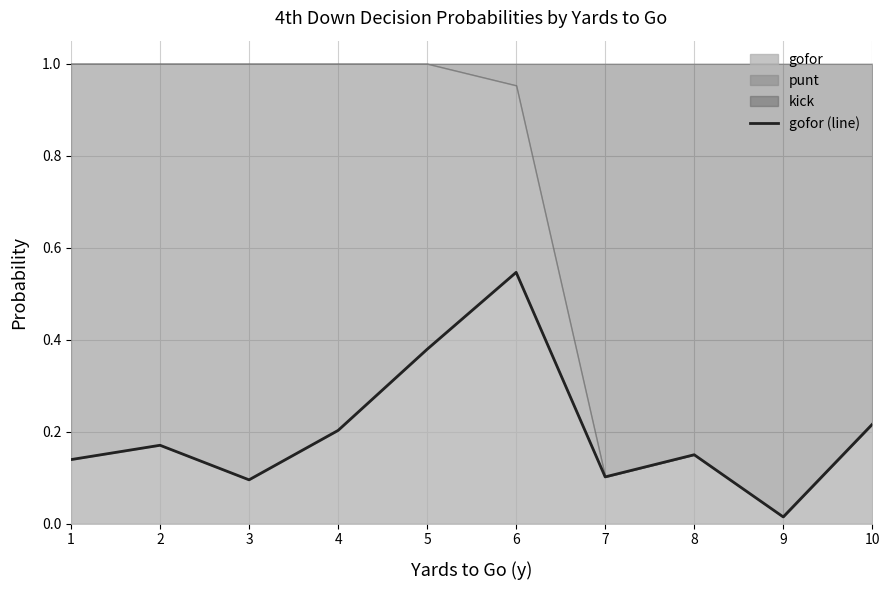

What is the maximum value shown in the chart?

0.5